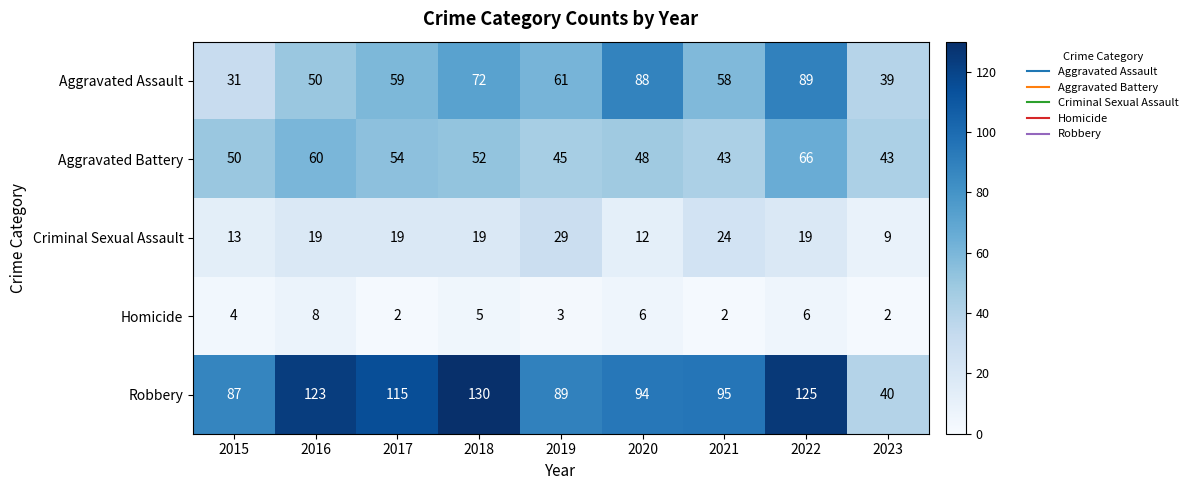

Where is Aggravated Assault nearest to the value 60?

2017